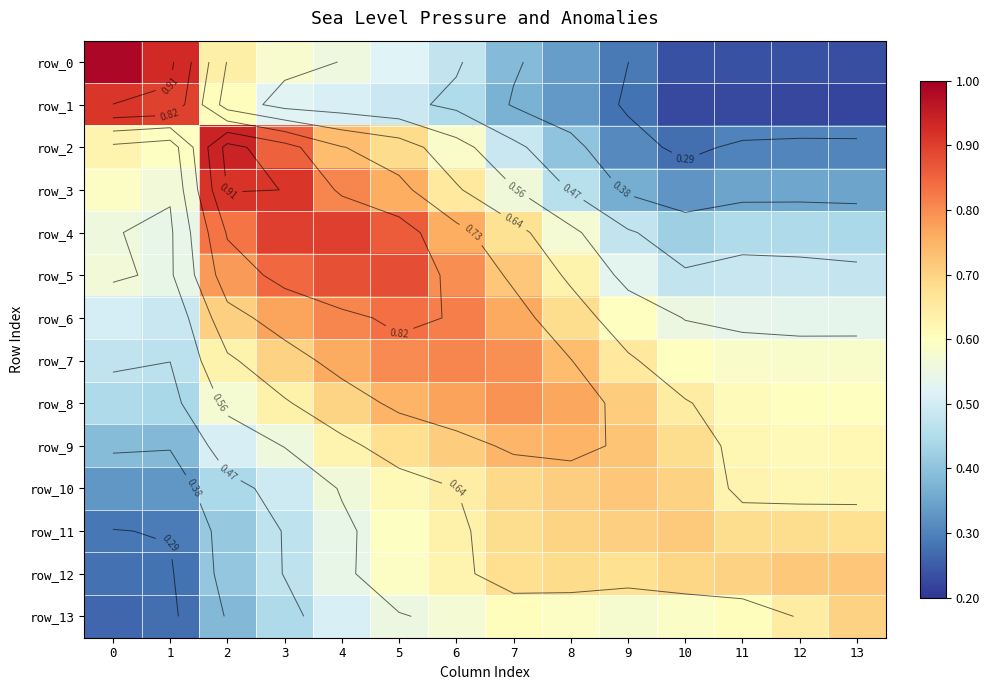

What is the sum of all row_3 values?

8.0